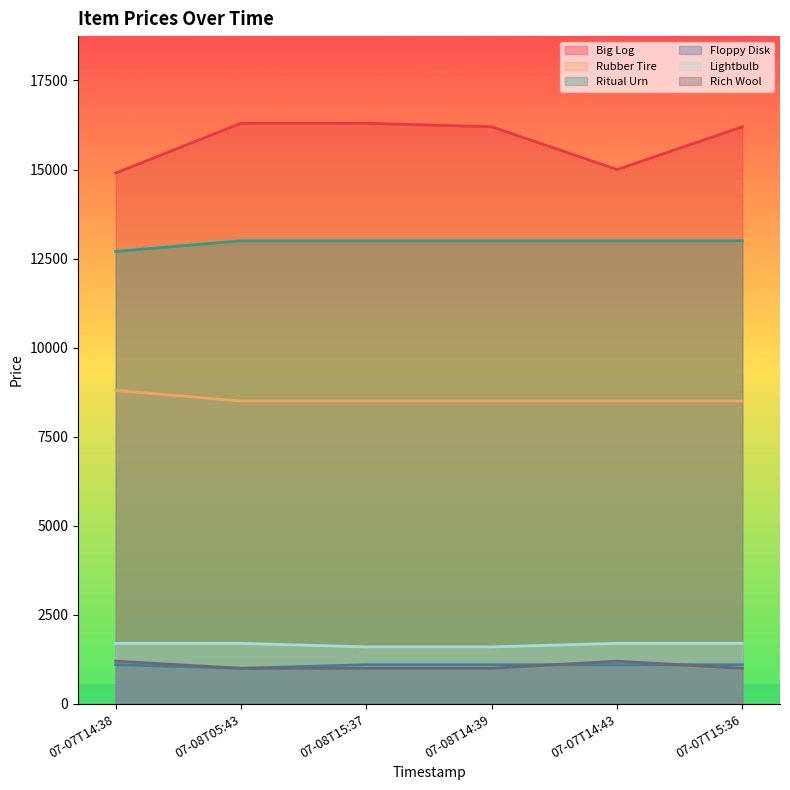

How many data points in Ritual Urn are less than 13000?

1